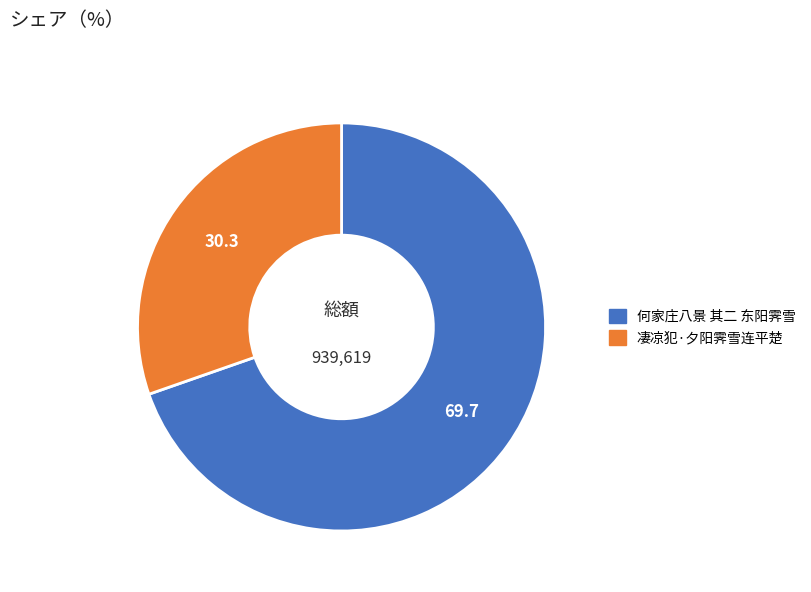

How many slices are in this pie chart?

2